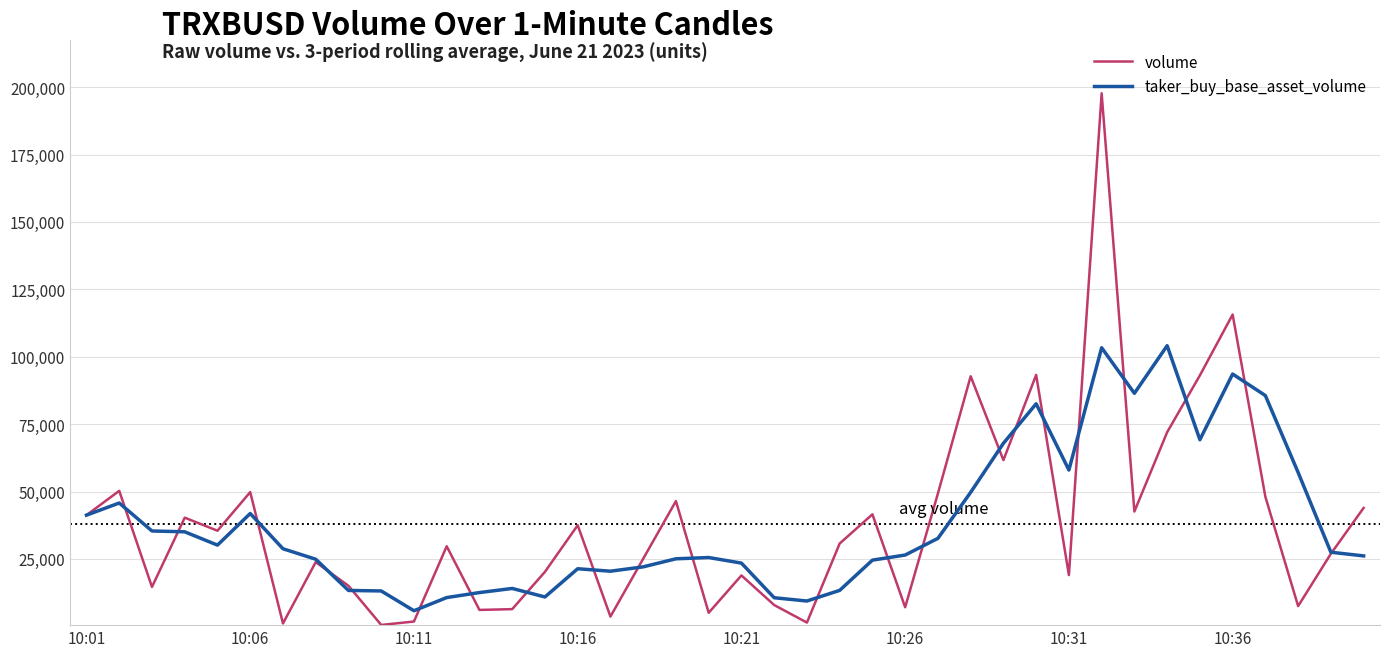

Rank the series by their maximum value, from lowest to highest.

taker_buy_base_asset_volume, volume